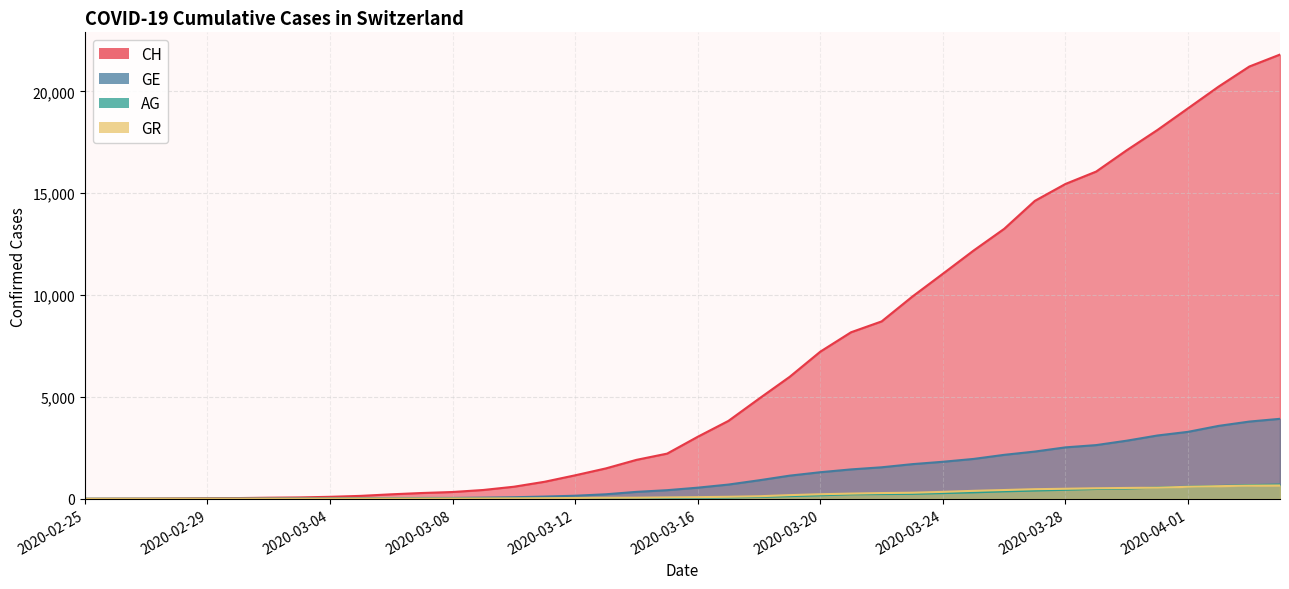

At how many categories does at least one series exceed 1944?

21